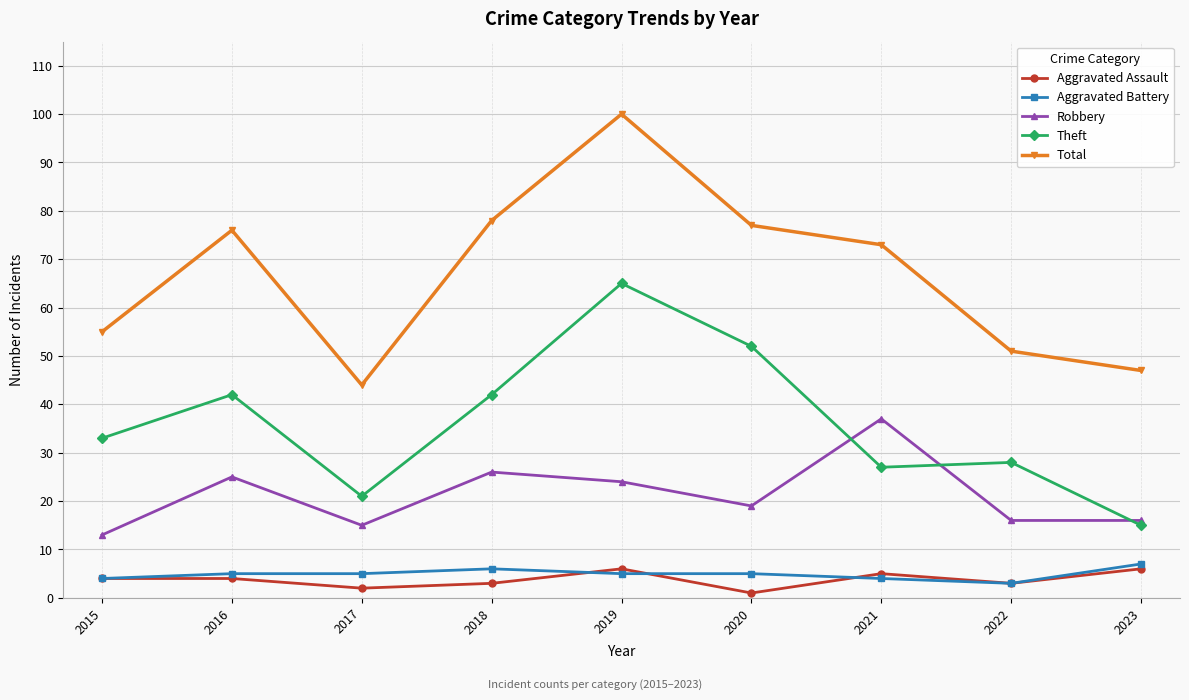

Is the value of Robbery at 2018 greater than the value of Theft at 2020?

No